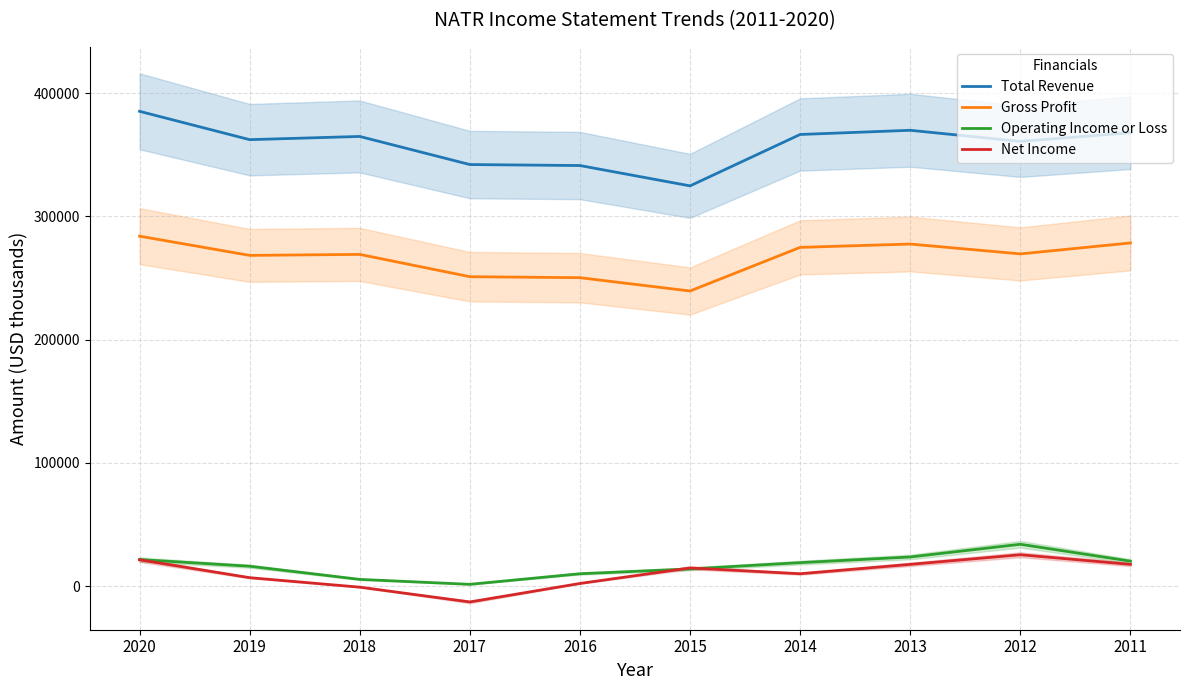

Reading left to right, transcribe all the data shown in this chart.

Total Revenue: 2020=385200	2019=362200	2018=364800	2017=342000	2016=341200	2015=324700	2014=366400	2013=369800	2012=360800	2011=367800
Gross Profit: 2020=283900	2019=268300	2018=269100	2017=251000	2016=250200	2015=239400	2014=274800	2013=277500	2012=269500	2011=278400
Operating Income or Loss: 2020=21500	2019=16100	2018=5400	2017=1400	2016=10000	2015=13900	2014=19000	2013=23600	2012=33900	2011=20200
Net Income: 2020=21300	2019=6800	2018=-900	2017=-12900	2016=2100	2015=14700	2014=10000	2013=17600	2012=25400	2011=17600